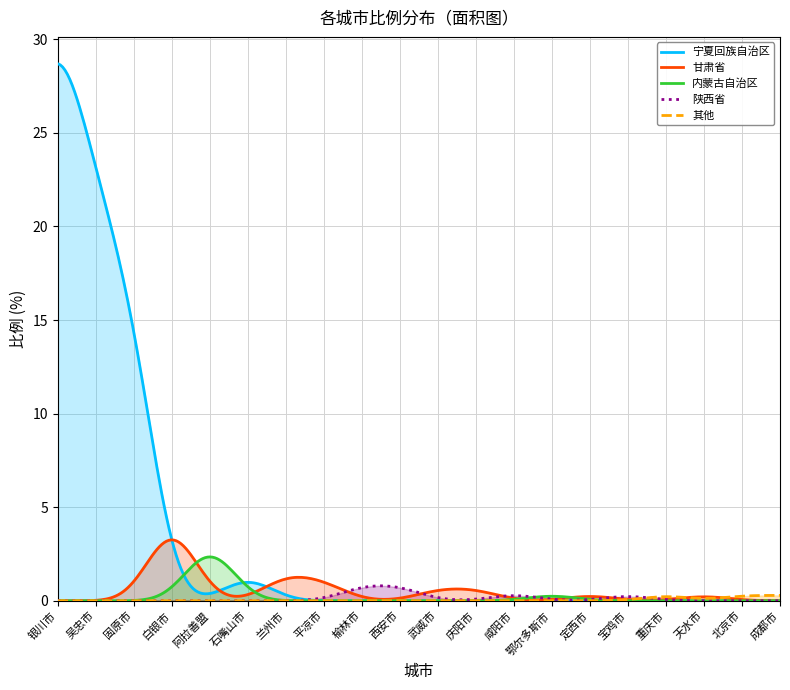

True or false: 其他 has a value of 0.2 at 银川市.

False